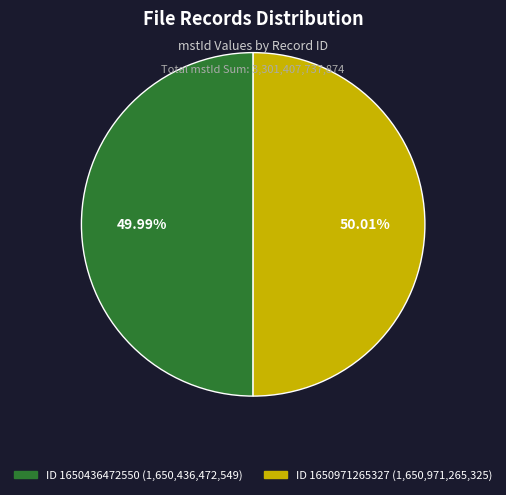

Is there a majority slice in this chart?

Yes